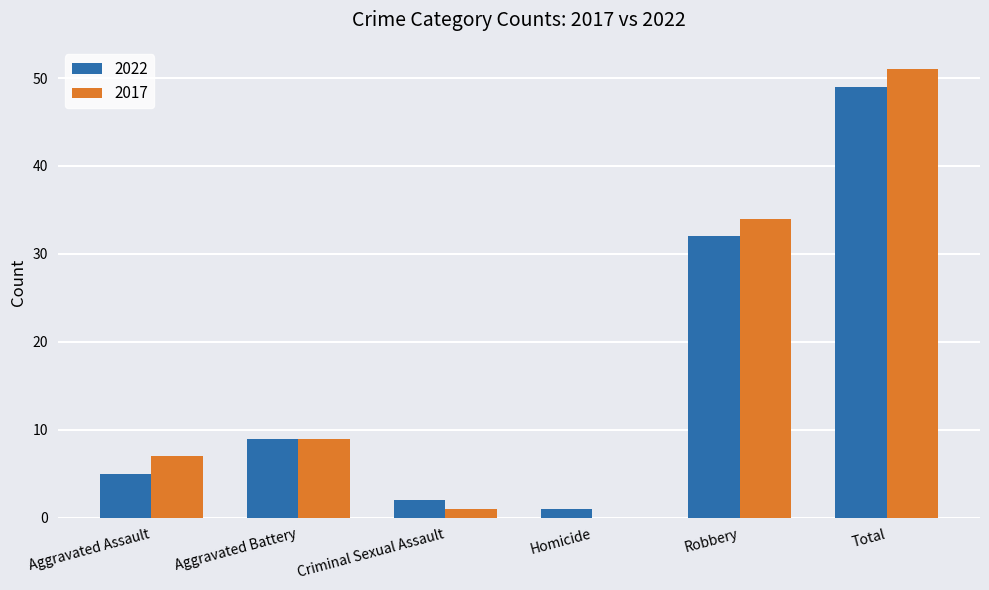

Which category has the highest value in the 2017 series?

Total